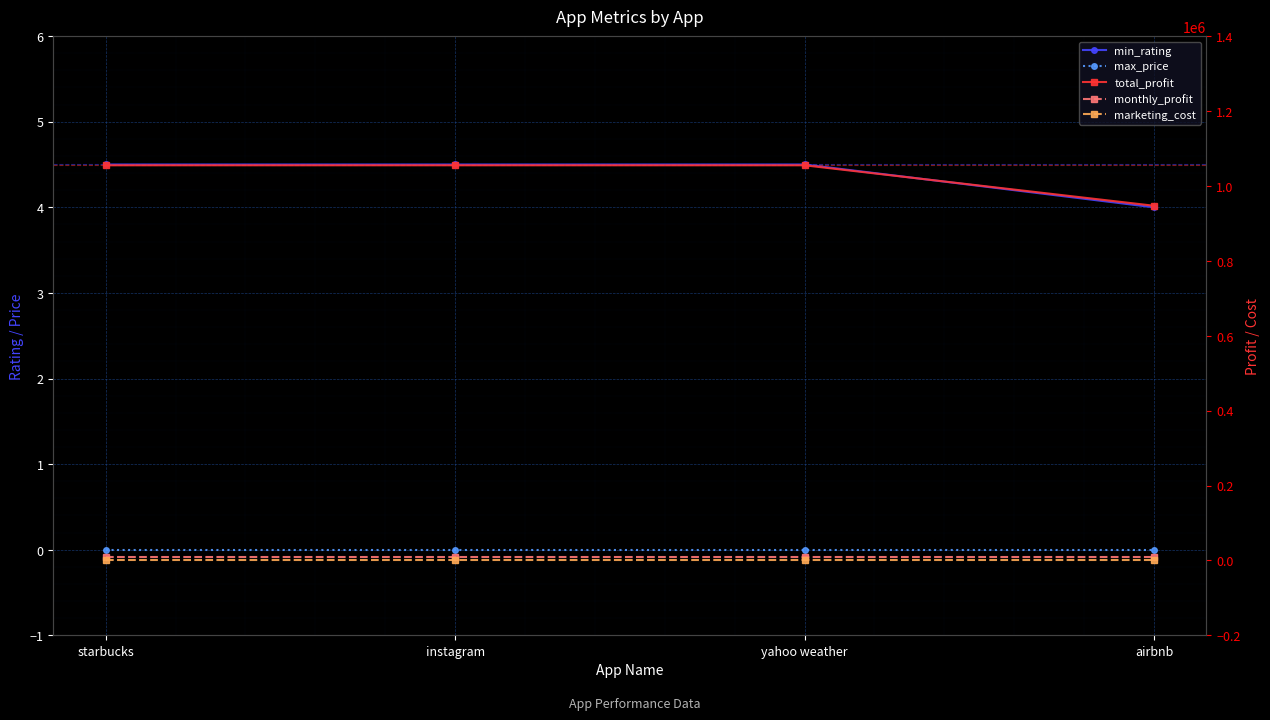

What are all the series names shown in the legend?

min_rating, max_price, total_profit, monthly_profit, marketing_cost